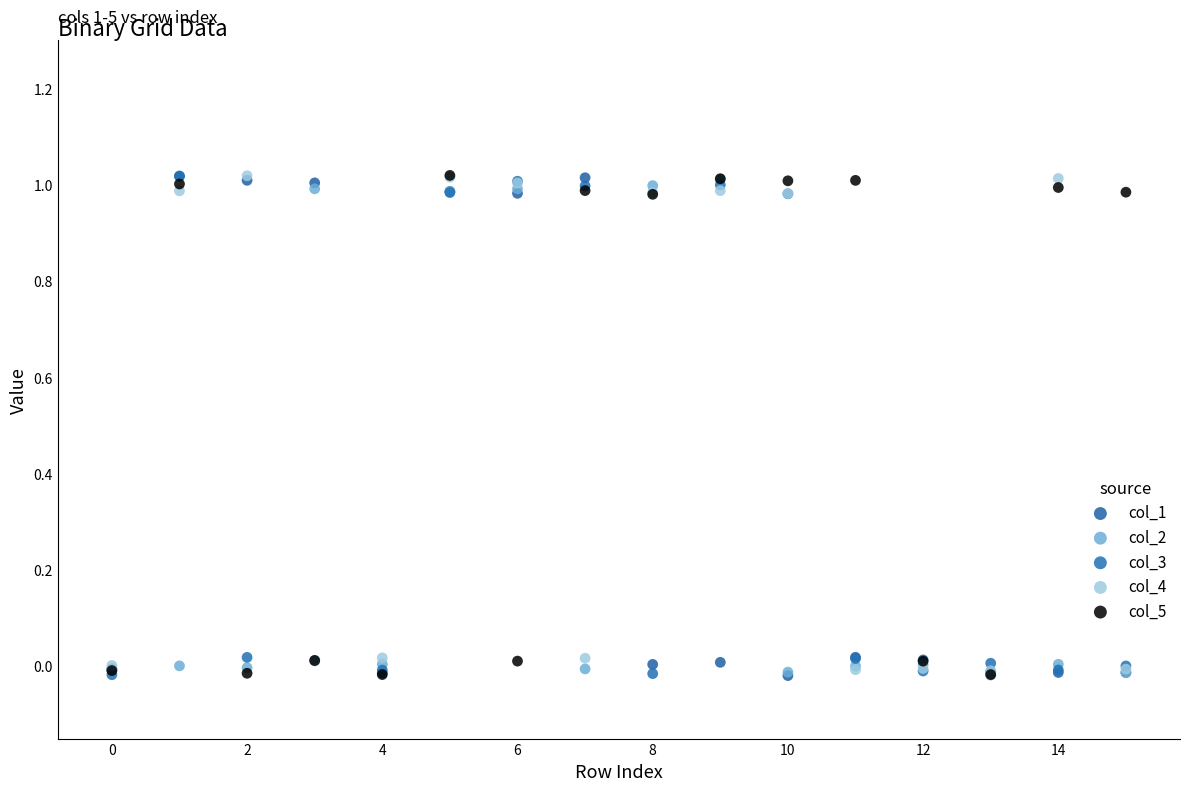

What are all the series names shown in the legend?

col_1, col_2, col_3, col_4, col_5